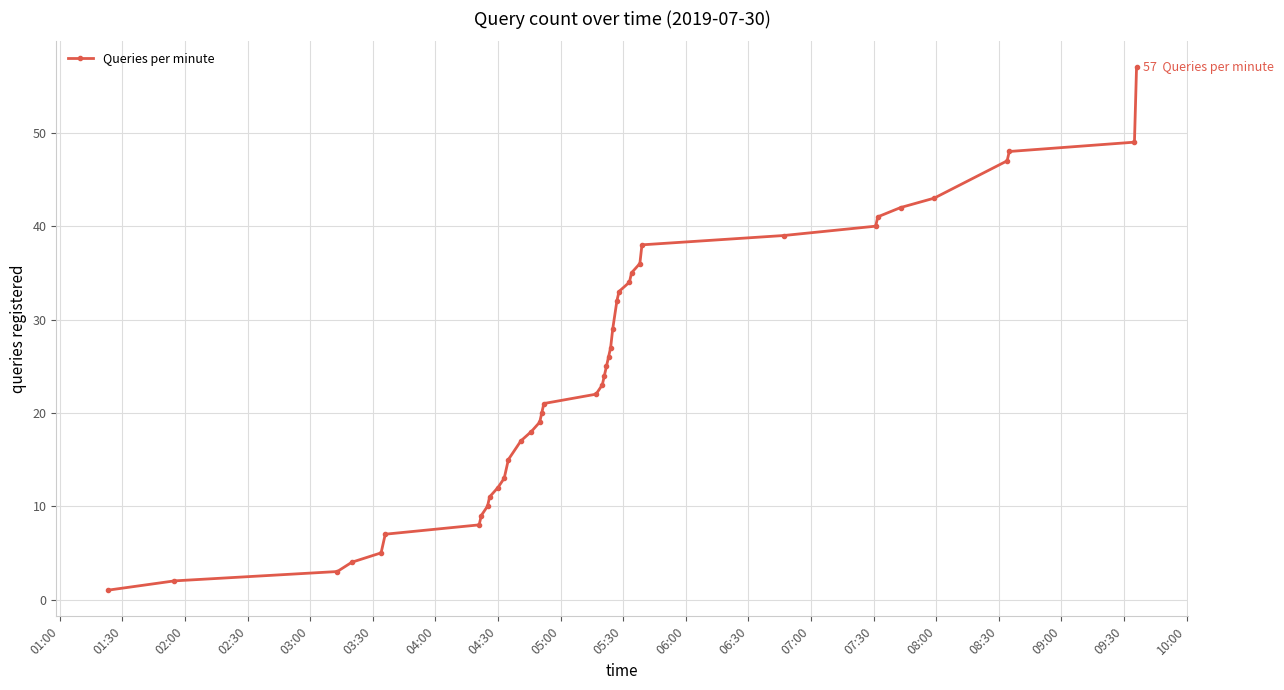

What is the average value?

25